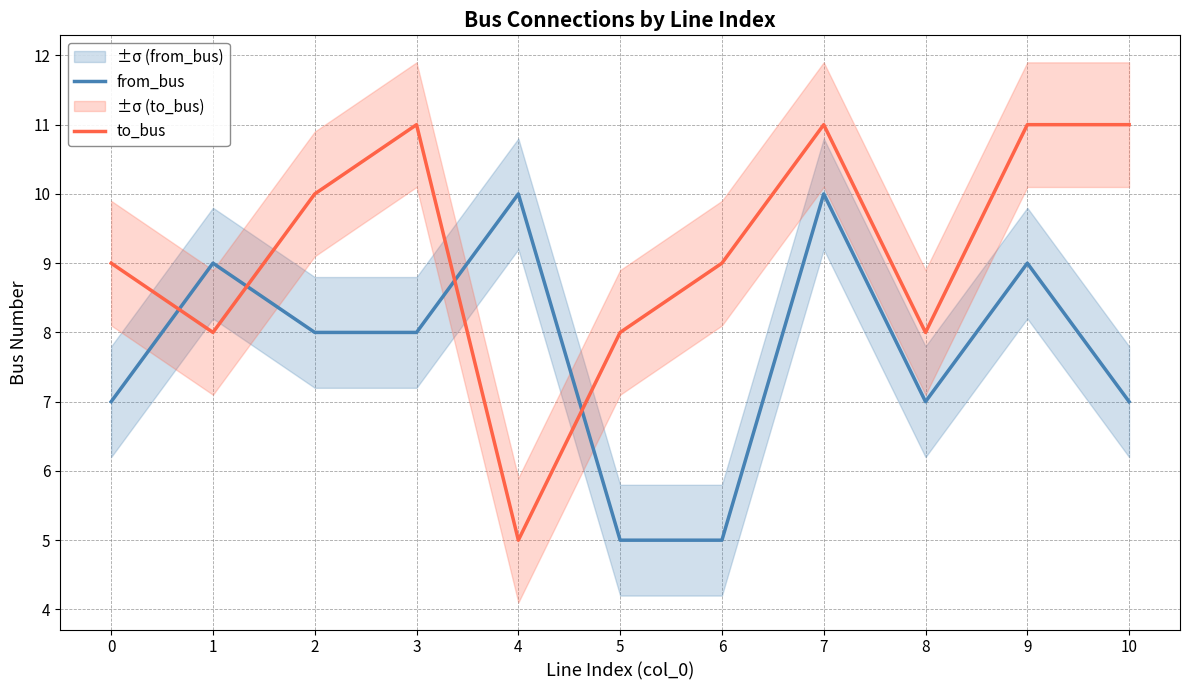

How many times do from_bus and to_bus cross each other?

4